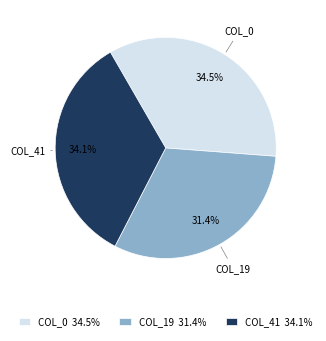

What is the ratio of the value at COL_19 31.4% to the value at COL_0 34.5%?

0.9